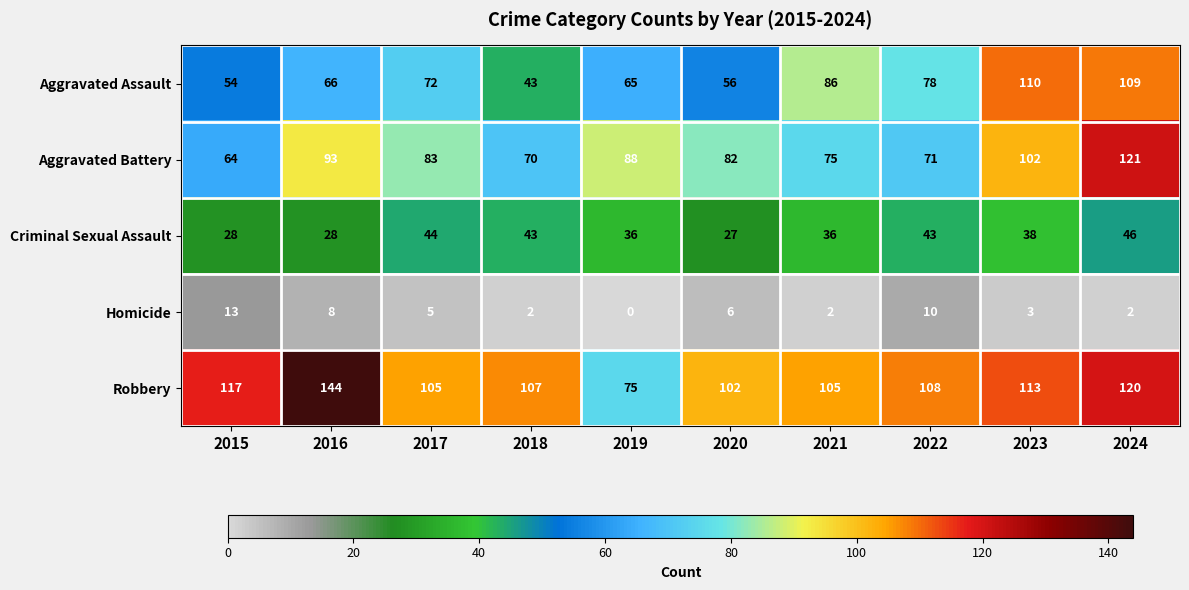

The Criminal Sexual Assault series shows 28 at 2015. True or false?

True